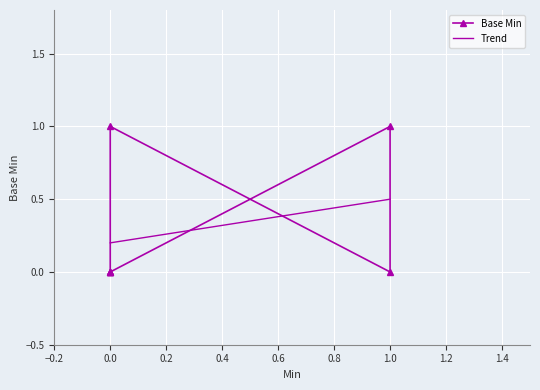

Count the number of categories in the chart.

7